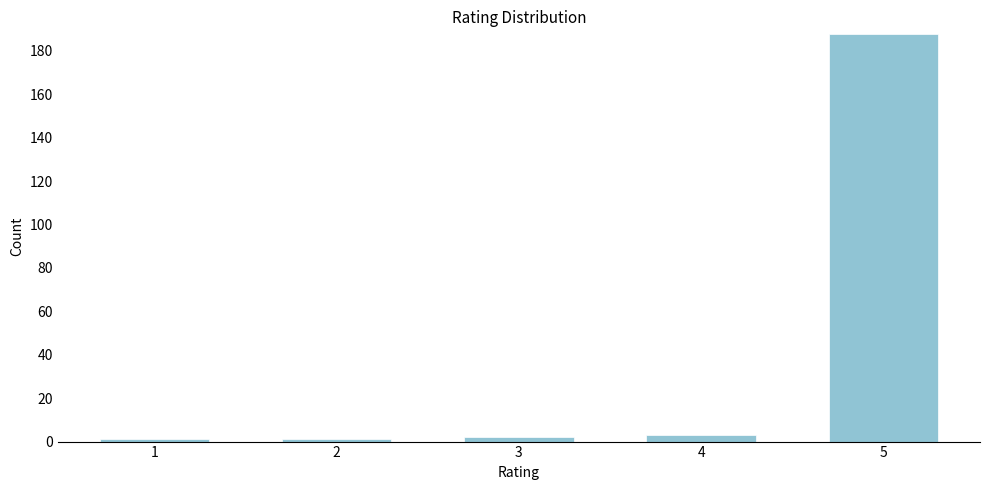

Reading left to right, what are all the values shown in this chart?

1	1	2	3	188